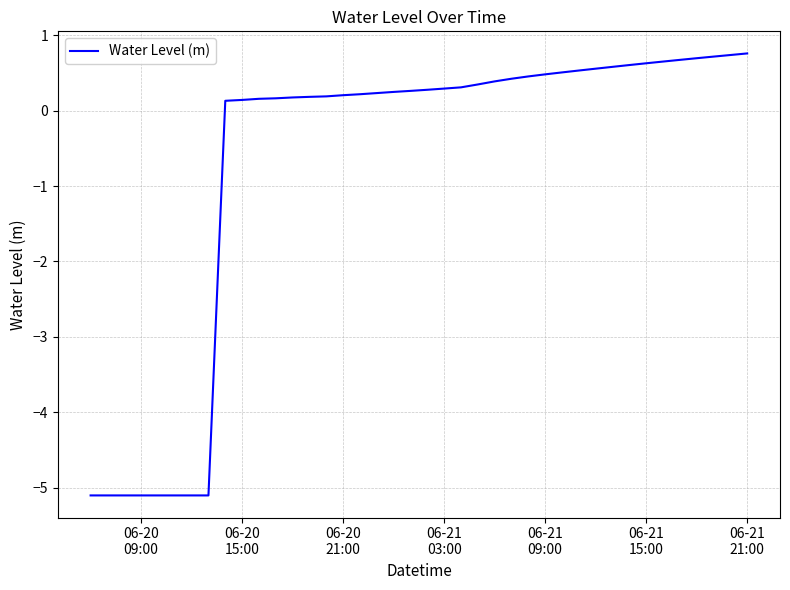

What is the difference between the second highest and minimum values?

5.8